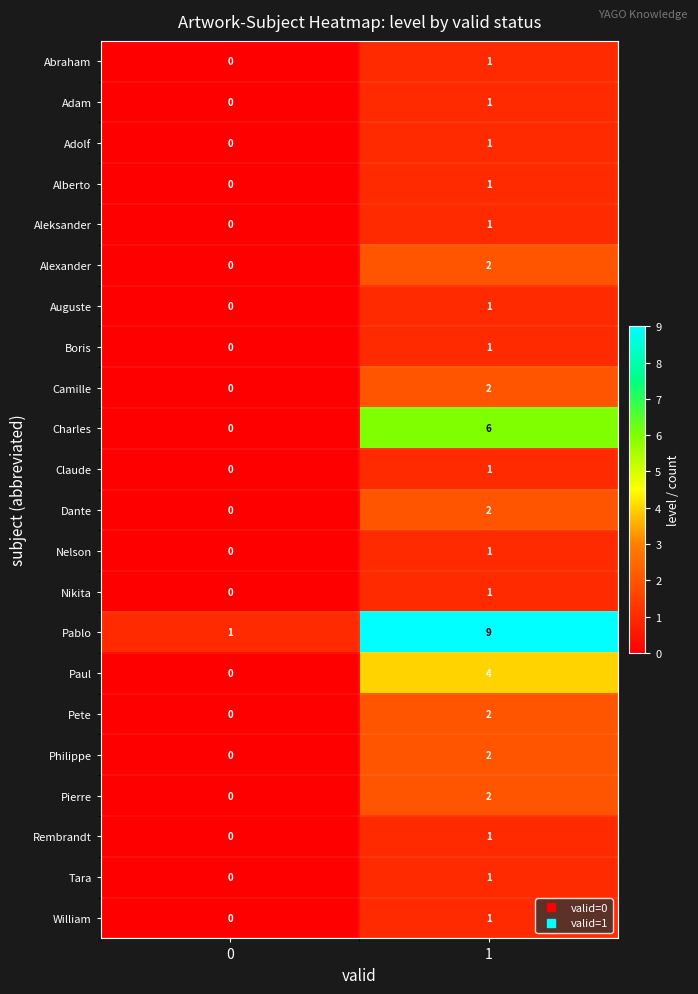

What is the sum of all Pablo values?

10